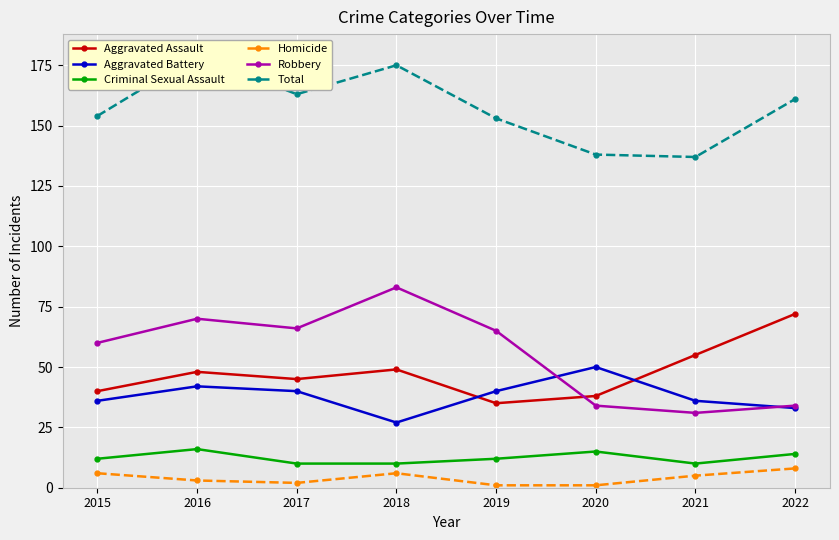

What is the total value across all series at 2021?

274